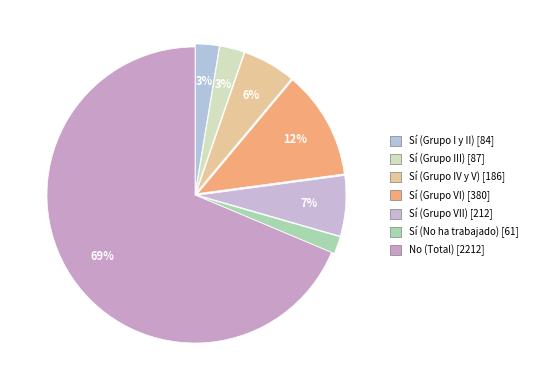

Combined, what portion of the pie is Sí (Grupo III) and Sí (No ha trabajado)?

4.6%